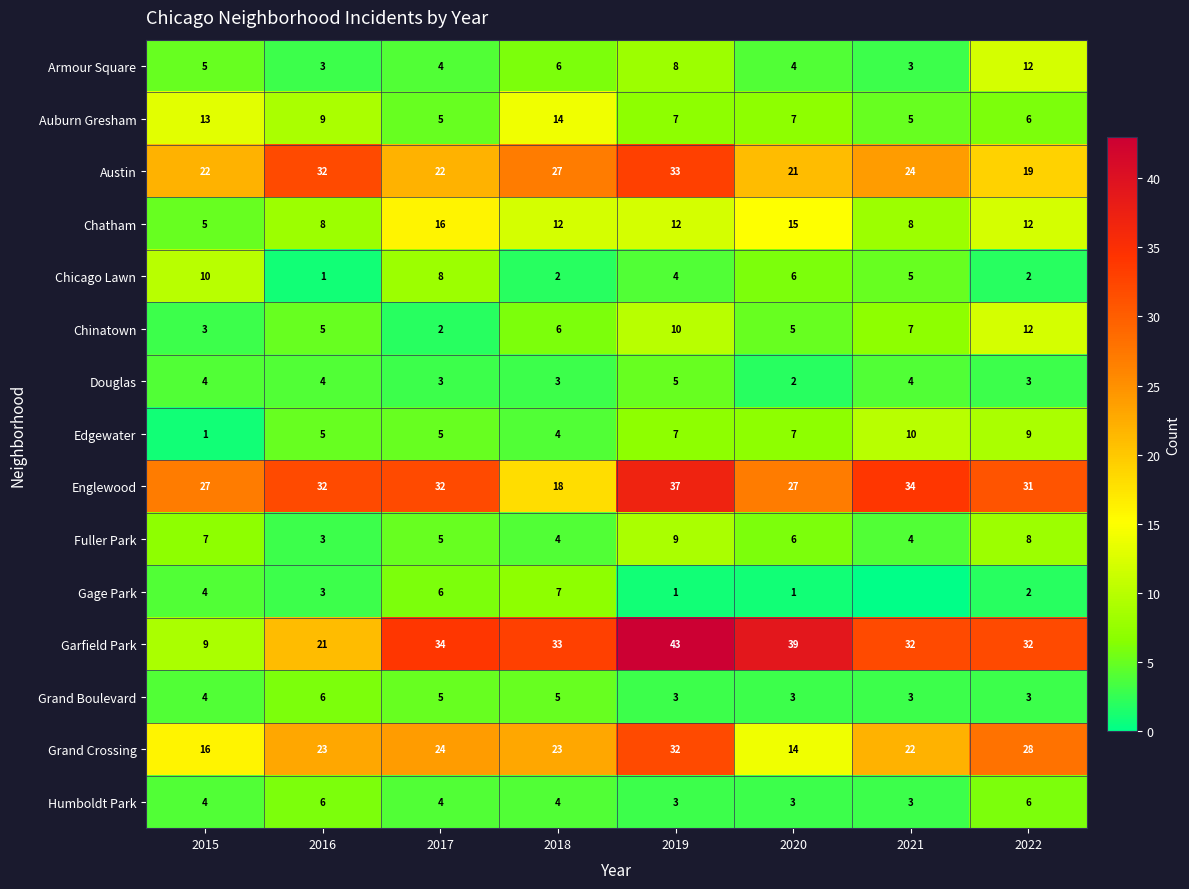

Is the value of Armour Square at 2018 greater than the value of Fuller Park at 2021?

Yes